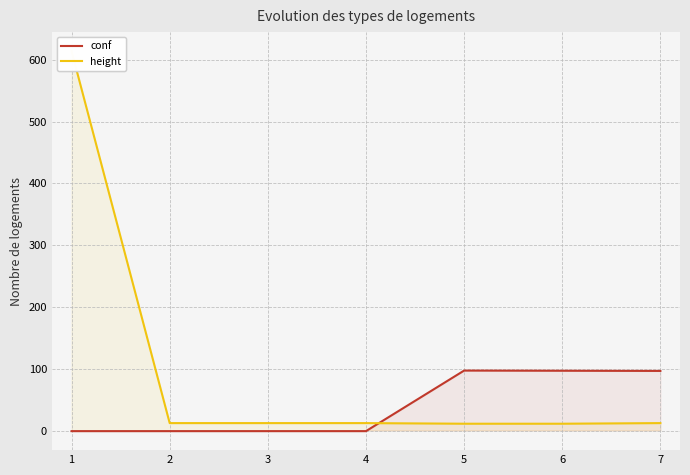

Reading left to right, list all the values displayed in this chart.

conf: 1=-1.0	2=-1.0	3=-1.0	4=-1.0	5=97.0	6=96.7	7=96.4
height: 1=614.0	2=12.0	3=12.0	4=12.0	5=11.0	6=11.0	7=12.0